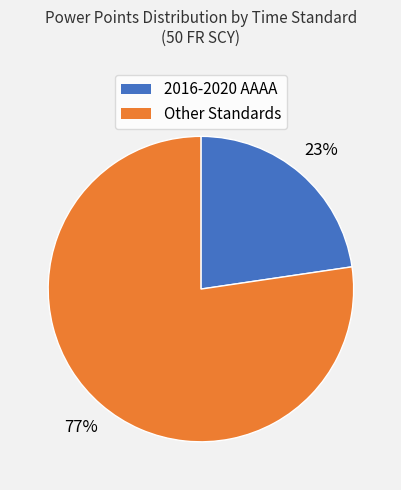

Is there any slice that represents more than half of the pie?

Yes